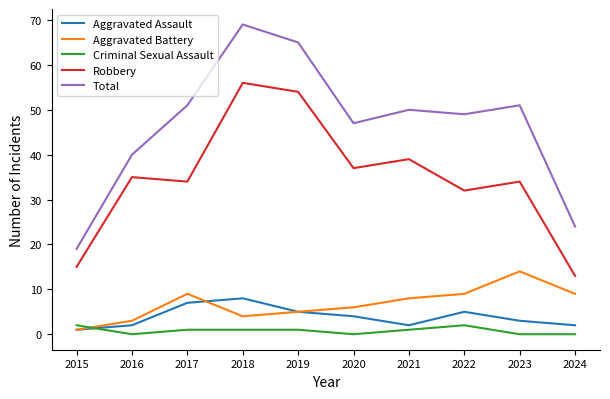

What is the difference between the highest and lowest values at 2016?

40